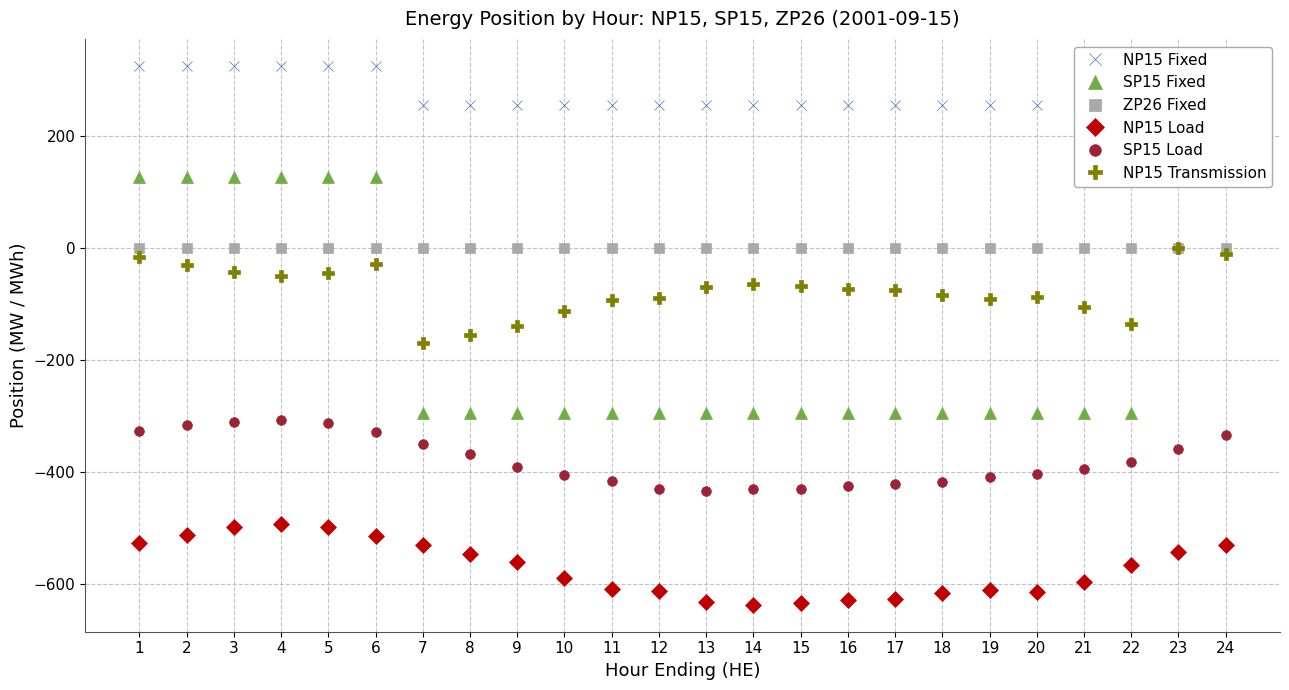

Reading right to left, list all the values displayed in this chart.

NP15 Fixed: 24=325.0	23=325.0	22=256.0	21=256.0	20=256.0	19=256.0	18=256.0	17=256.0	16=256.0	15=256.0	14=256.0	13=256.0	12=256.0	11=256.0	10=256.0	9=256.0	8=256.0	7=256.0	6=325.0	5=325.0	4=325.0	3=325.0	2=325.0	1=325.0
SP15 Fixed: 24=126.0	23=126.0	22=-294.0	21=-294.0	20=-294.0	19=-294.0	18=-294.0	17=-294.0	16=-294.0	15=-294.0	14=-294.0	13=-294.0	12=-294.0	11=-294.0	10=-294.0	9=-294.0	8=-294.0	7=-294.0	6=126.0	5=126.0	4=126.0	3=126.0	2=126.0	1=126.0
ZP26 Fixed: 24=0.0	23=0.0	22=0.0	21=0.0	20=0.0	19=0.0	18=0.0	17=0.0	16=0.0	15=0.0	14=0.0	13=0.0	12=0.0	11=0.0	10=0.0	9=0.0	8=0.0	7=0.0	6=0.0	5=0.0	4=0.0	3=0.0	2=0.0	1=0.0
NP15 Load: 24=-530.5	23=-541.6	22=-565.2	21=-596.2	20=-613.5	19=-609.7	18=-616.2	17=-626.8	16=-628.5	15=-632.9	14=-636.6	13=-631.6	12=-612.6	11=-607.8	10=-589.2	9=-561.0	8=-546.1	7=-530.7	6=-513.5	5=-497.6	4=-492.7	3=-498.3	2=-512.5	1=-525.7
SP15 Load: 24=-334.2	23=-358.8	22=-381.1	21=-395.0	20=-402.5	19=-408.8	18=-416.9	17=-421.4	16=-424.8	15=-429.5	14=-430.7	13=-433.5	12=-429.4	11=-415.3	10=-405.4	9=-391.6	8=-367.3	7=-350.3	6=-327.5	5=-311.9	4=-306.5	3=-309.8	2=-315.6	1=-327.3
NP15 Transmission: 24=-11.5	23=-0.4	22=-135.8	21=-104.8	20=-87.5	19=-91.3	18=-84.8	17=-74.2	16=-72.5	15=-68.1	14=-64.4	13=-69.4	12=-88.4	11=-93.2	10=-111.8	9=-140.1	8=-154.9	7=-170.3	6=-28.4	5=-44.4	4=-49.3	3=-43.7	2=-29.5	1=-16.3